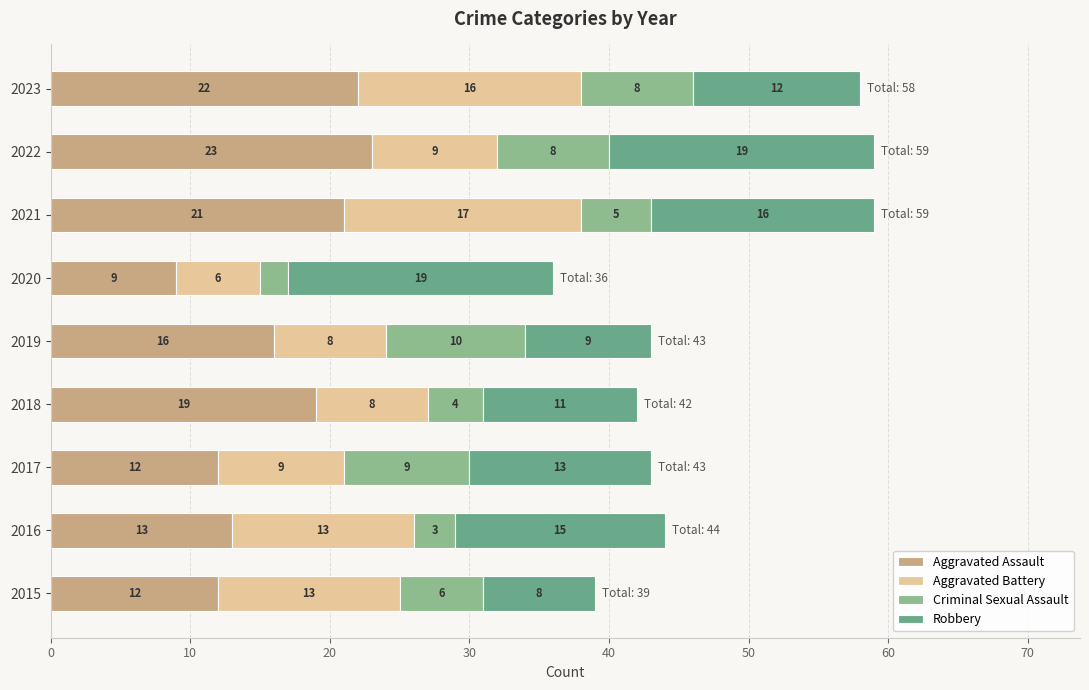

Which category has the highest value in the Aggravated Assault series?

2022